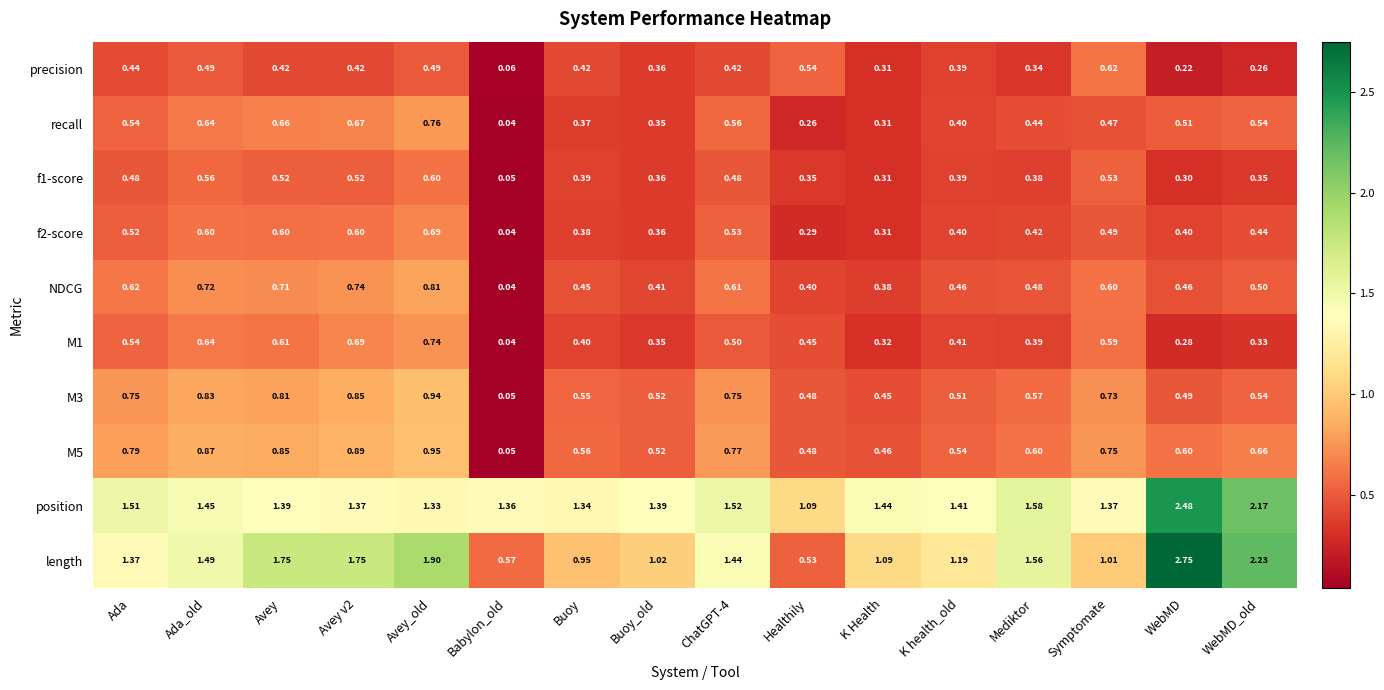

Where is NDCG nearest to the value 0?

Babylon_old